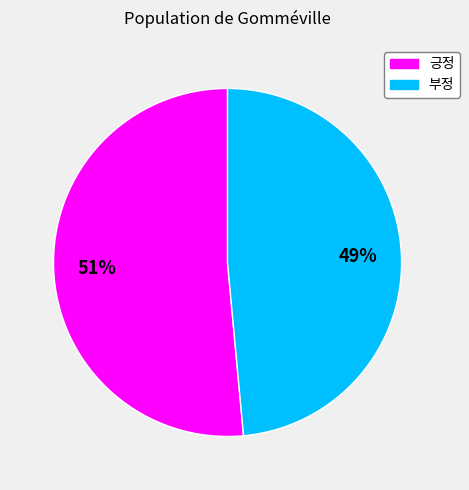

Is there a majority slice in this chart?

Yes